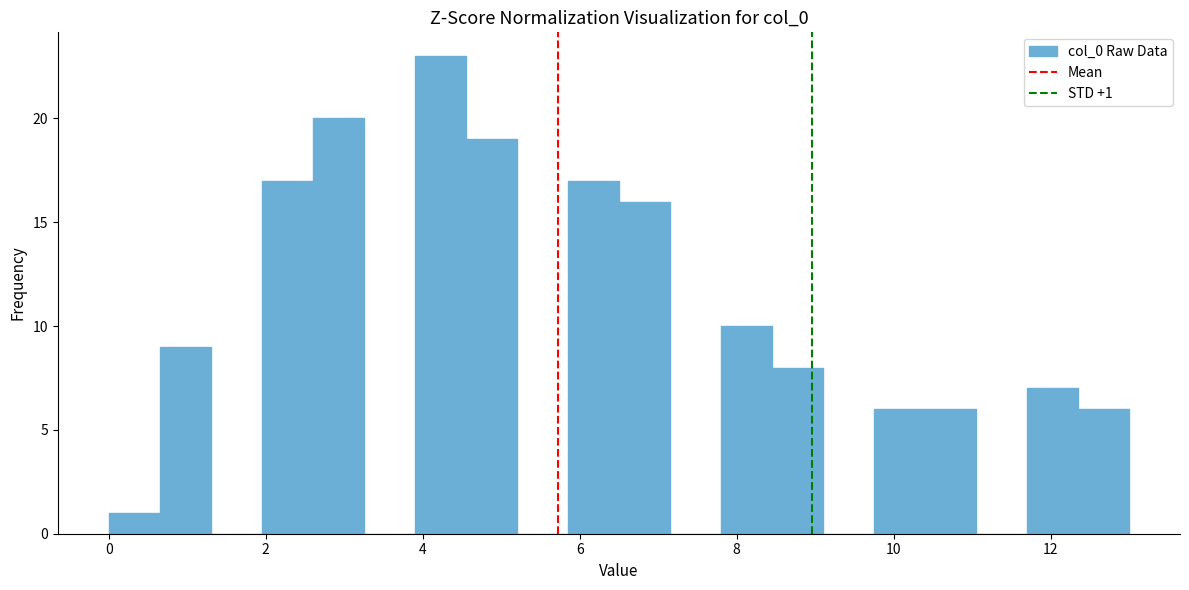

Read against the x-axis, roughly where is the centre of the tallest bar?

4.2